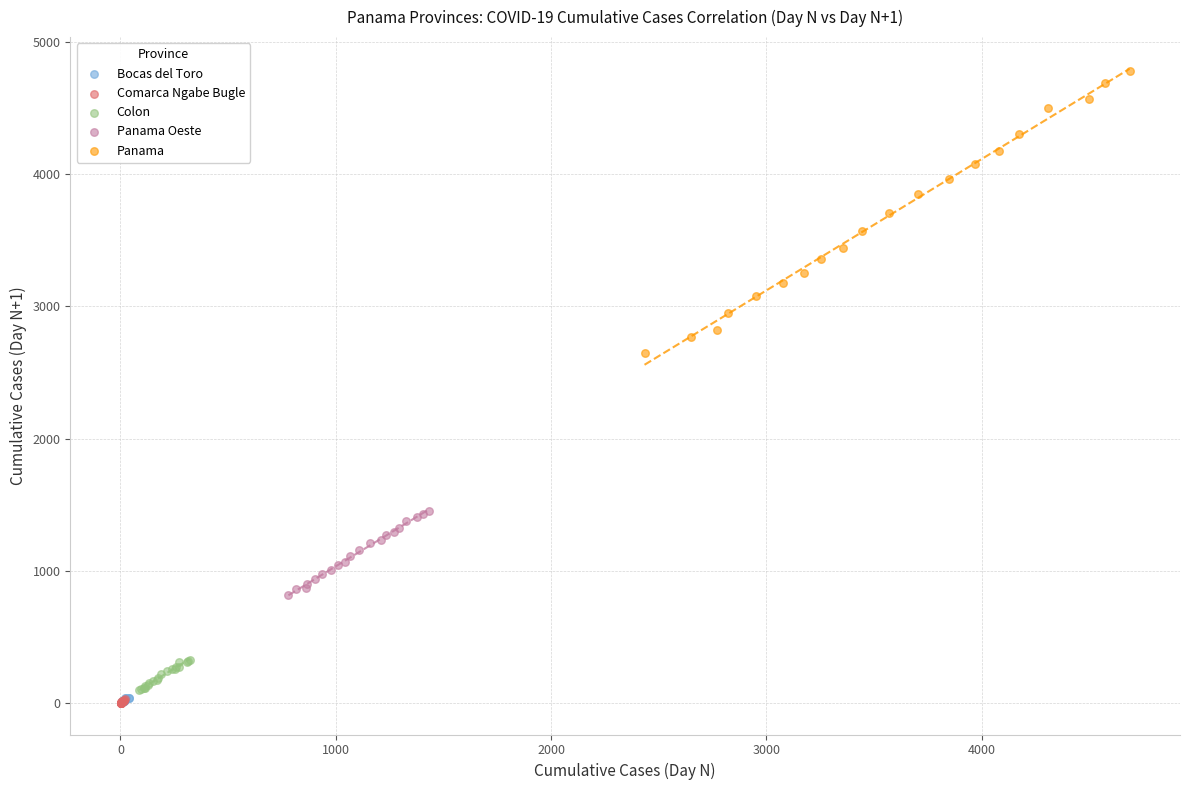

Which series has the largest Y range (max minus min)?

Panama